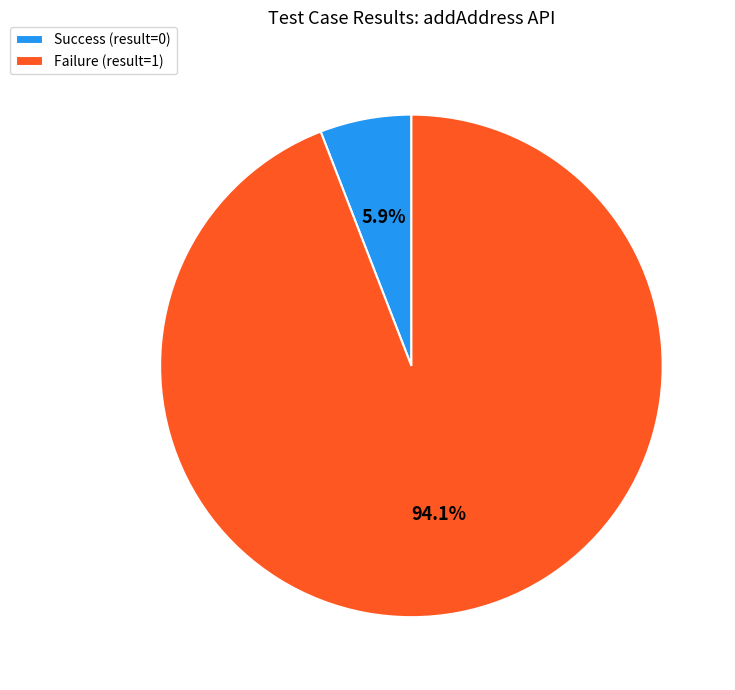

Which category has the smallest portion of the pie?

Success (result=0)